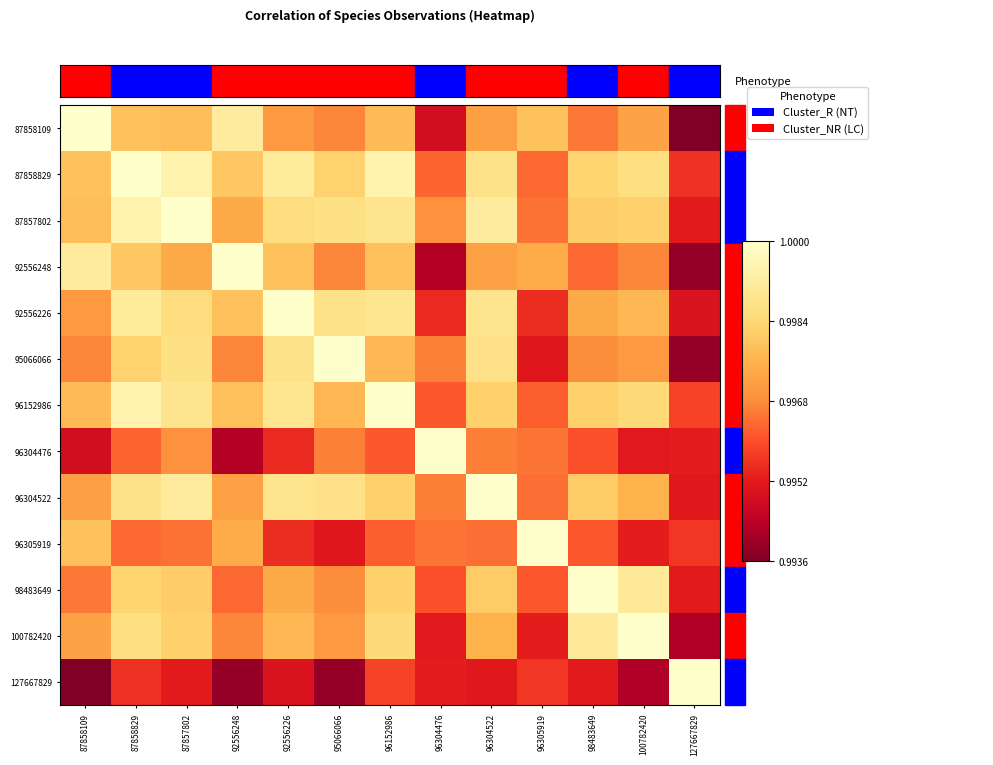

Reading left to right, transcribe all the data shown in this chart.

87858109: 87858109=1.0	87858829=1.0	87857802=1.0	92556248=1.0	92556226=1.0	95066066=1.0	96152986=1.0	96304476=1.0	96304522=1.0	96305919=1.0	98483649=1.0	100782420=1.0	127667829=1.0
87858829: 87858109=1.0	87858829=1.0	87857802=1.0	92556248=1.0	92556226=1.0	95066066=1.0	96152986=1.0	96304476=1.0	96304522=1.0	96305919=1.0	98483649=1.0	100782420=1.0	127667829=1.0
87857802: 87858109=1.0	87858829=1.0	87857802=1.0	92556248=1.0	92556226=1.0	95066066=1.0	96152986=1.0	96304476=1.0	96304522=1.0	96305919=1.0	98483649=1.0	100782420=1.0	127667829=1.0
92556248: 87858109=1.0	87858829=1.0	87857802=1.0	92556248=1.0	92556226=1.0	95066066=1.0	96152986=1.0	96304476=1.0	96304522=1.0	96305919=1.0	98483649=1.0	100782420=1.0	127667829=1.0
92556226: 87858109=1.0	87858829=1.0	87857802=1.0	92556248=1.0	92556226=1.0	95066066=1.0	96152986=1.0	96304476=1.0	96304522=1.0	96305919=1.0	98483649=1.0	100782420=1.0	127667829=1.0
95066066: 87858109=1.0	87858829=1.0	87857802=1.0	92556248=1.0	92556226=1.0	95066066=1.0	96152986=1.0	96304476=1.0	96304522=1.0	96305919=1.0	98483649=1.0	100782420=1.0	127667829=1.0
96152986: 87858109=1.0	87858829=1.0	87857802=1.0	92556248=1.0	92556226=1.0	95066066=1.0	96152986=1.0	96304476=1.0	96304522=1.0	96305919=1.0	98483649=1.0	100782420=1.0	127667829=1.0
96304476: 87858109=1.0	87858829=1.0	87857802=1.0	92556248=1.0	92556226=1.0	95066066=1.0	96152986=1.0	96304476=1.0	96304522=1.0	96305919=1.0	98483649=1.0	100782420=1.0	127667829=1.0
96304522: 87858109=1.0	87858829=1.0	87857802=1.0	92556248=1.0	92556226=1.0	95066066=1.0	96152986=1.0	96304476=1.0	96304522=1.0	96305919=1.0	98483649=1.0	100782420=1.0	127667829=1.0
96305919: 87858109=1.0	87858829=1.0	87857802=1.0	92556248=1.0	92556226=1.0	95066066=1.0	96152986=1.0	96304476=1.0	96304522=1.0	96305919=1.0	98483649=1.0	100782420=1.0	127667829=1.0
98483649: 87858109=1.0	87858829=1.0	87857802=1.0	92556248=1.0	92556226=1.0	95066066=1.0	96152986=1.0	96304476=1.0	96304522=1.0	96305919=1.0	98483649=1.0	100782420=1.0	127667829=1.0
100782420: 87858109=1.0	87858829=1.0	87857802=1.0	92556248=1.0	92556226=1.0	95066066=1.0	96152986=1.0	96304476=1.0	96304522=1.0	96305919=1.0	98483649=1.0	100782420=1.0	127667829=1.0
127667829: 87858109=1.0	87858829=1.0	87857802=1.0	92556248=1.0	92556226=1.0	95066066=1.0	96152986=1.0	96304476=1.0	96304522=1.0	96305919=1.0	98483649=1.0	100782420=1.0	127667829=1.0